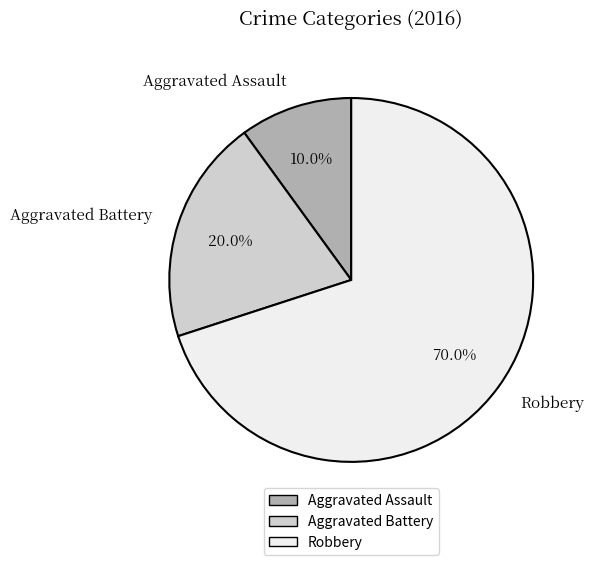

What percentage do Aggravated Battery and Aggravated Assault together represent?

30.0%